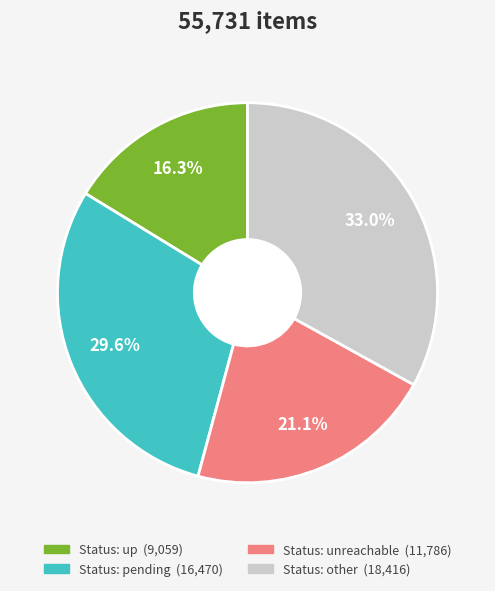

Does any single category account for the majority?

No